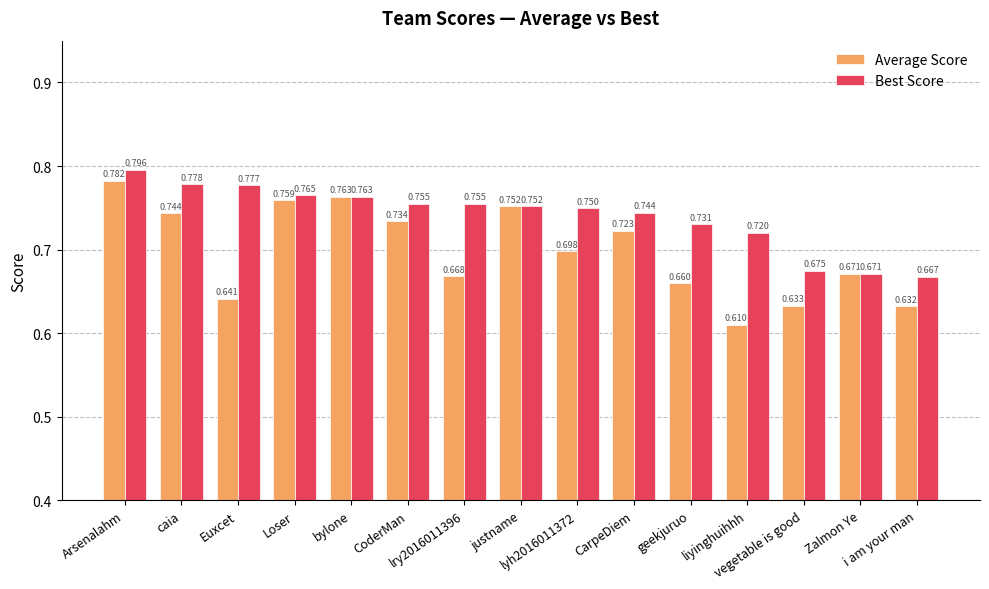

Which series has the largest total across all categories?

Best Score